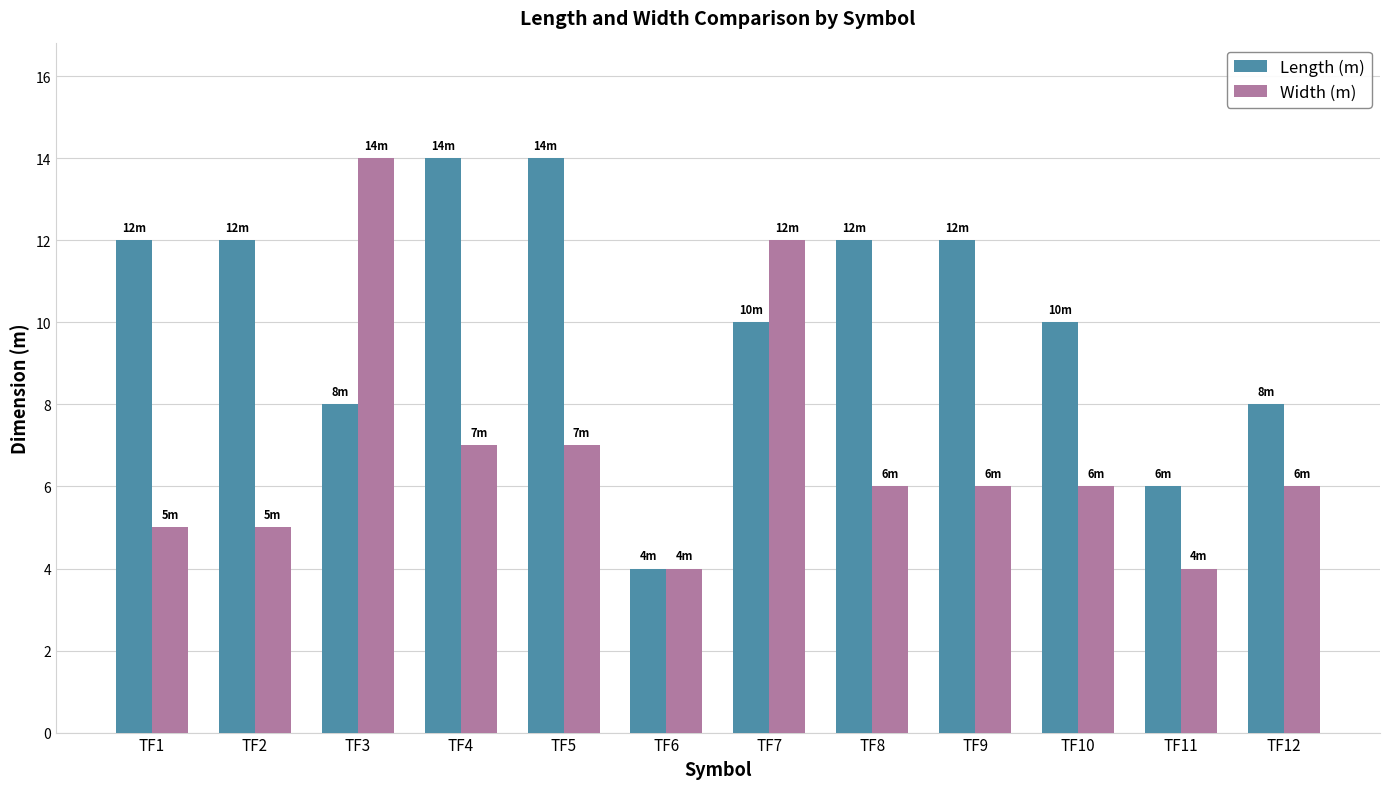

Rank the series by their average value, from highest to lowest.

Length (m), Width (m)